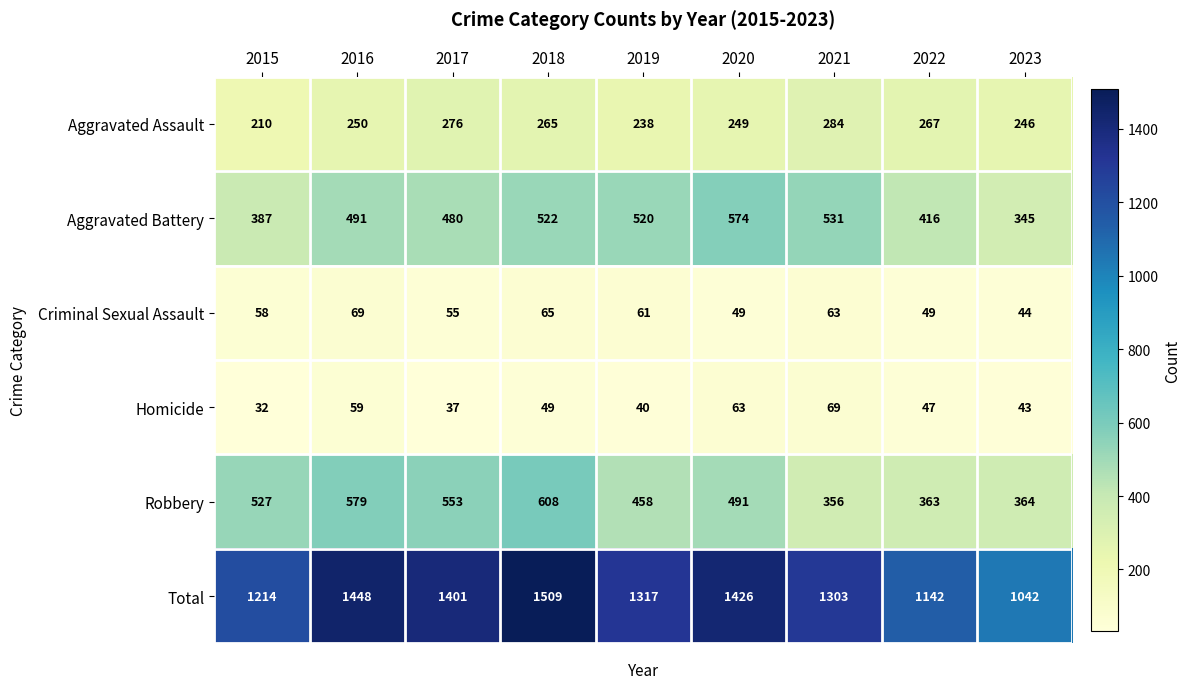

At 2015, list the series in order from largest to smallest.

Total, Robbery, Aggravated Battery, Aggravated Assault, Criminal Sexual Assault, Homicide